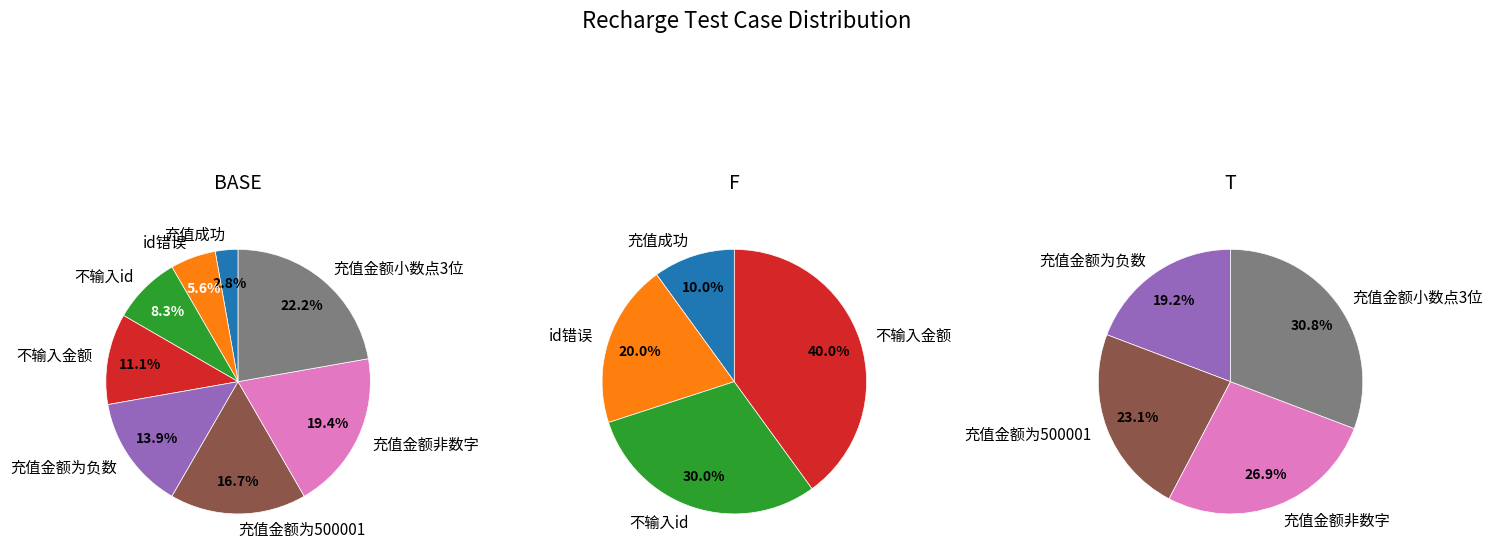

To the nearest percent, what percentage of the pie is 不输入id?

8%